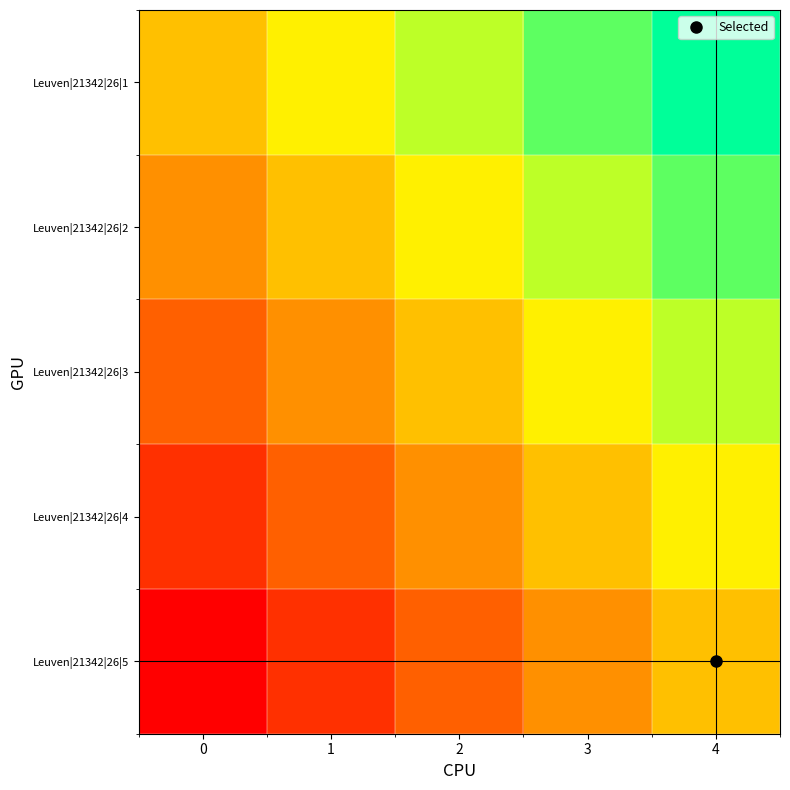

Rank the series at 0 from lowest to highest value.

Leuven|21342|26|5, Leuven|21342|26|4, Leuven|21342|26|3, Leuven|21342|26|2, Leuven|21342|26|1